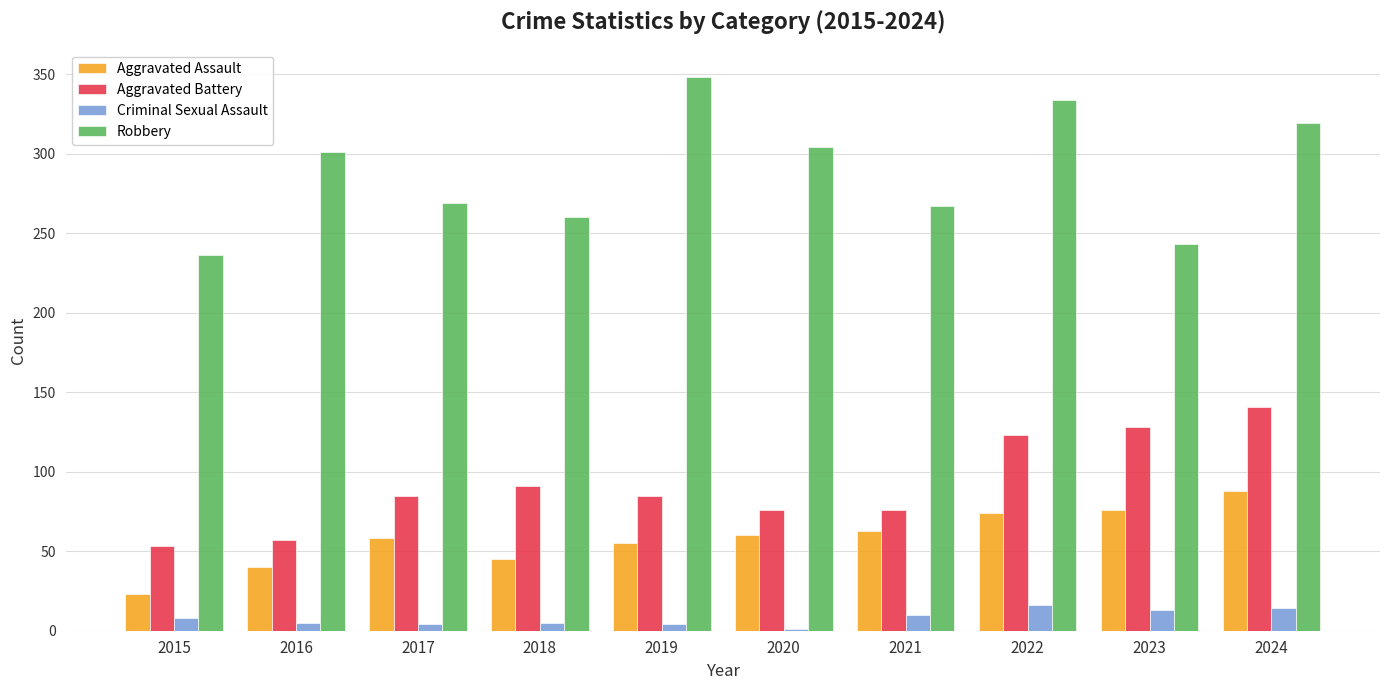

Which series changed the most between 2018 and 2024?

Robbery